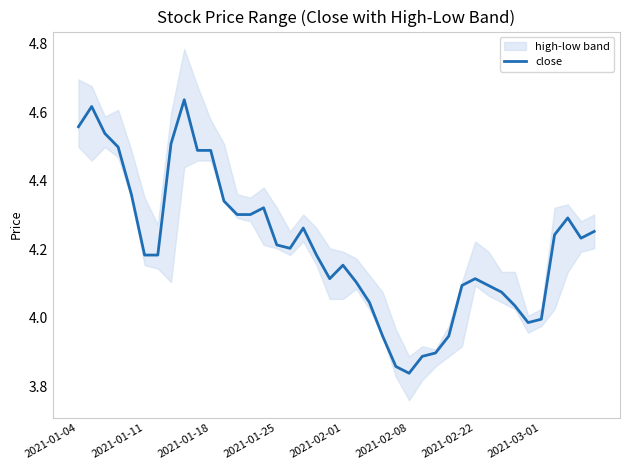

Does the chart display data point markers on the line(s)?

No